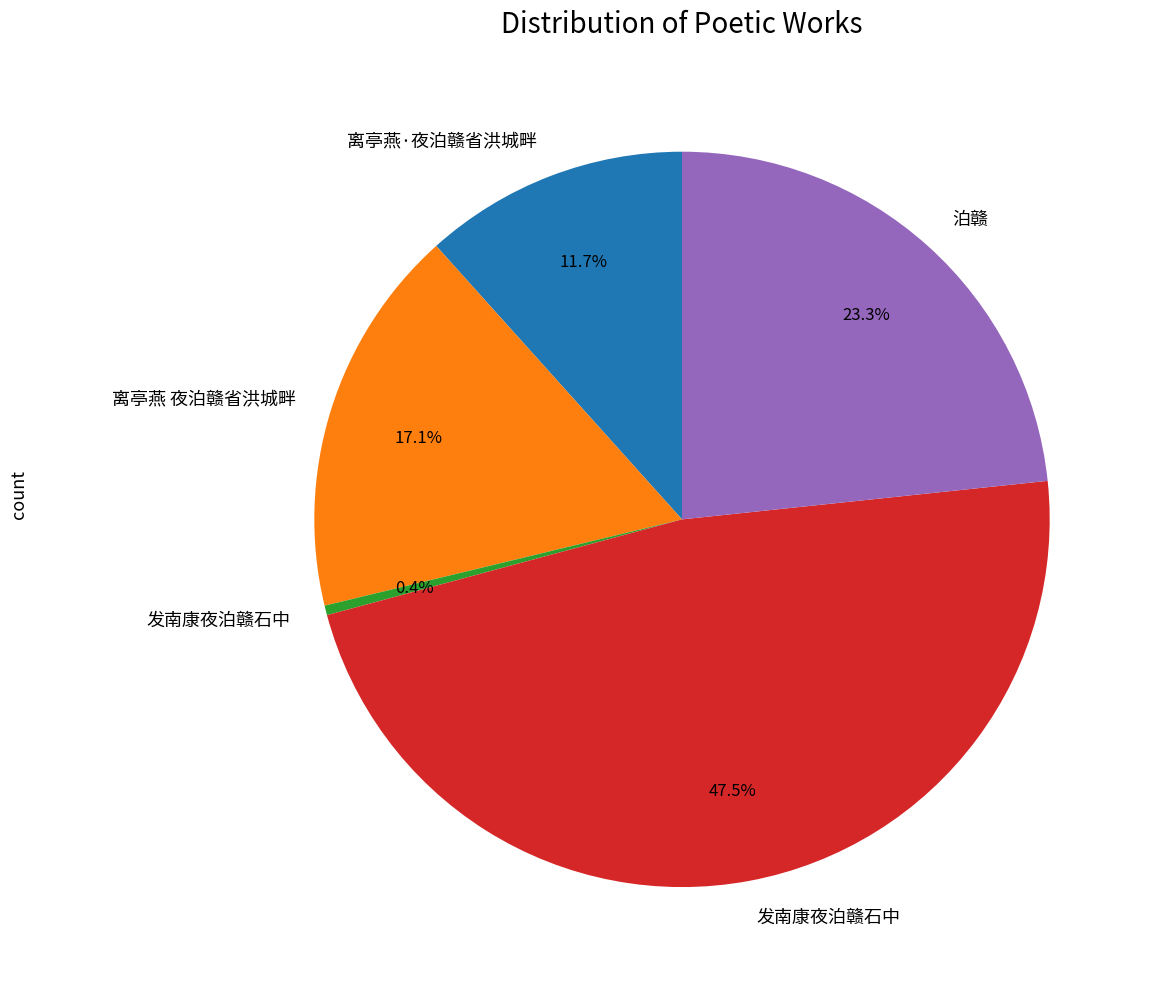

Is there a majority slice in this chart?

No